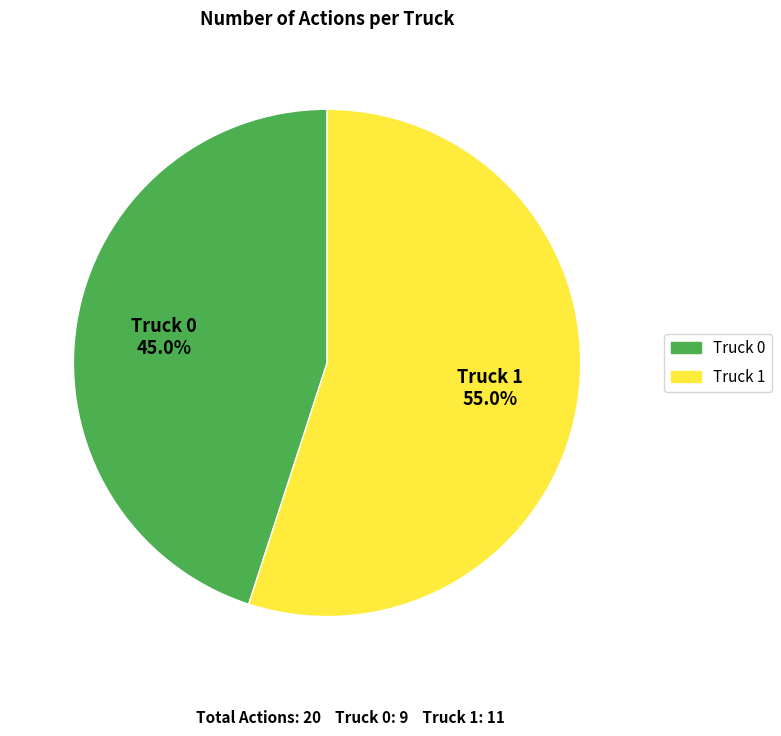

To the nearest percent, what is the average slice percentage?

50%